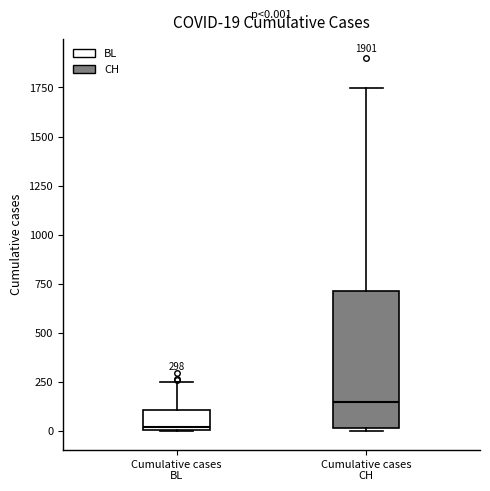

Which box is the tallest, from its lower edge to its upper edge?

Cumulative cases CH